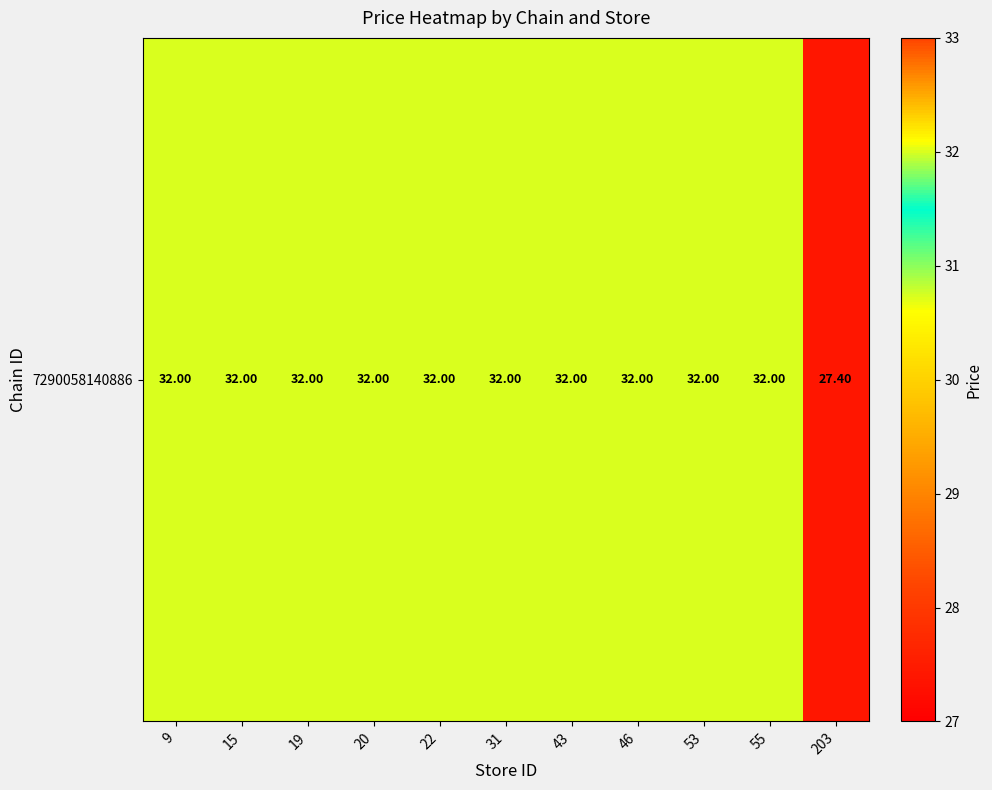

Between 53 and 46, which is larger?

53